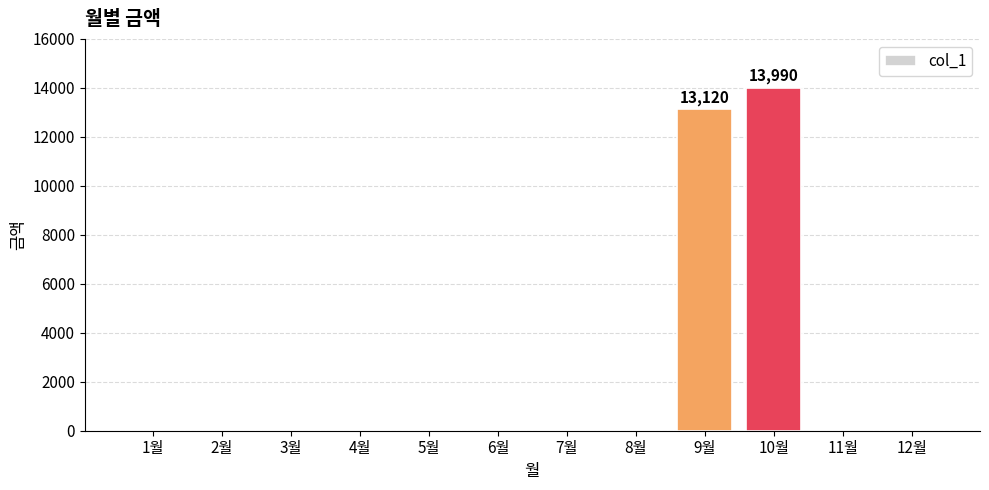

At which label is the value closest to 6995?

9월